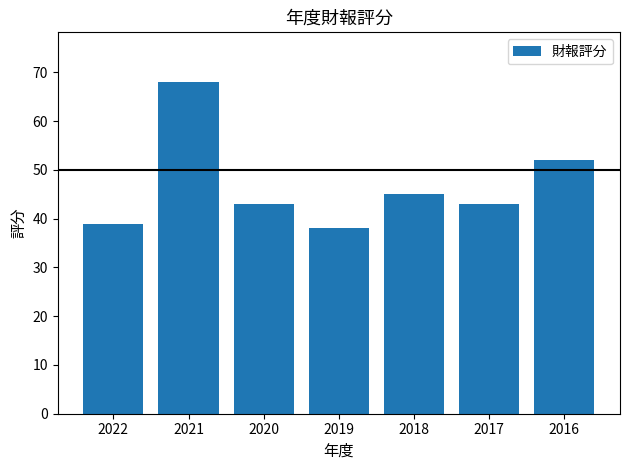

The chart shows a value of 70 at 2018. True or false?

False